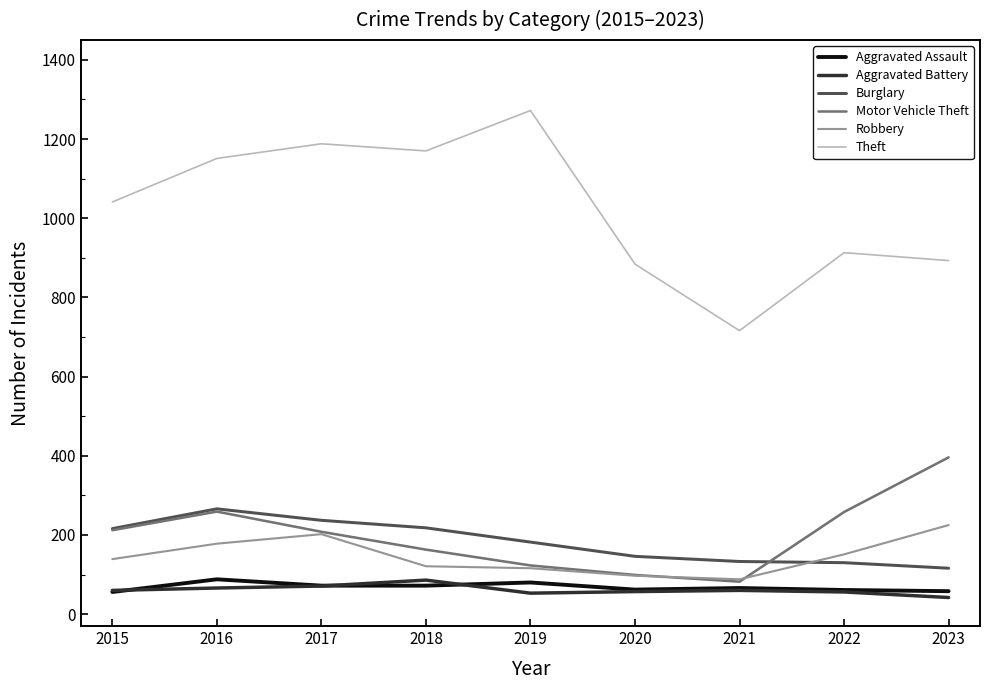

How many lines are shown in the chart?

6